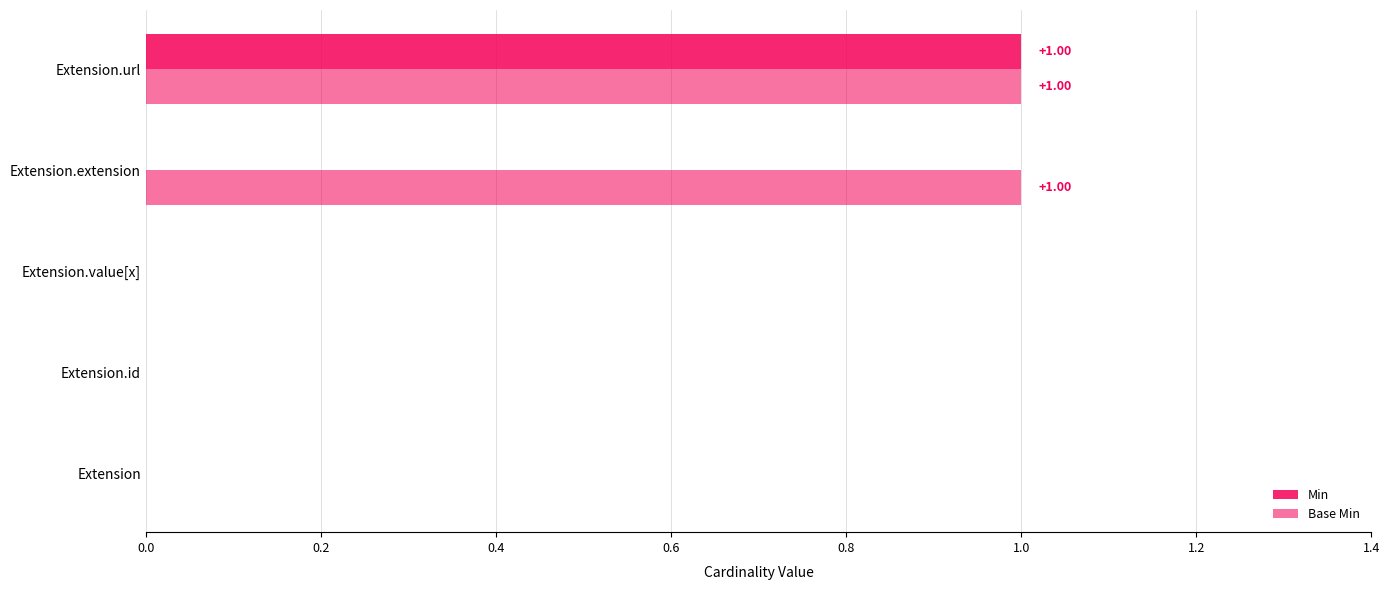

How many data points does each series have?

5